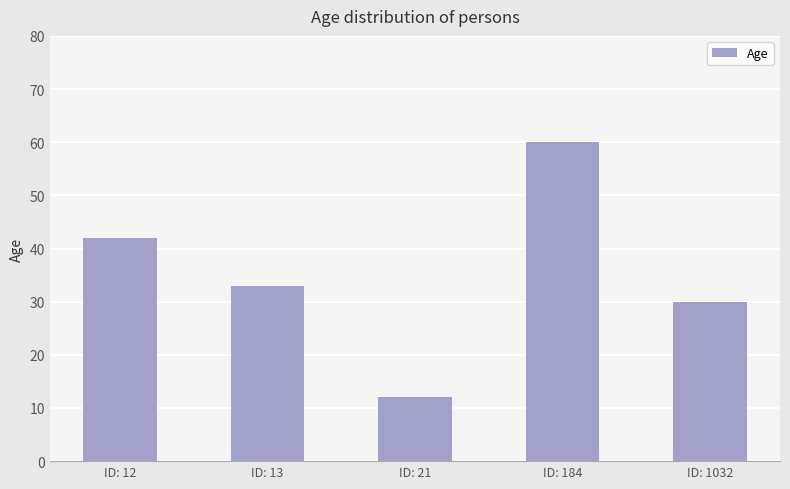

Reading left to right, list all the values displayed in this chart.

ID: 12=42	ID: 13=33	ID: 21=12	ID: 184=60	ID: 1032=30